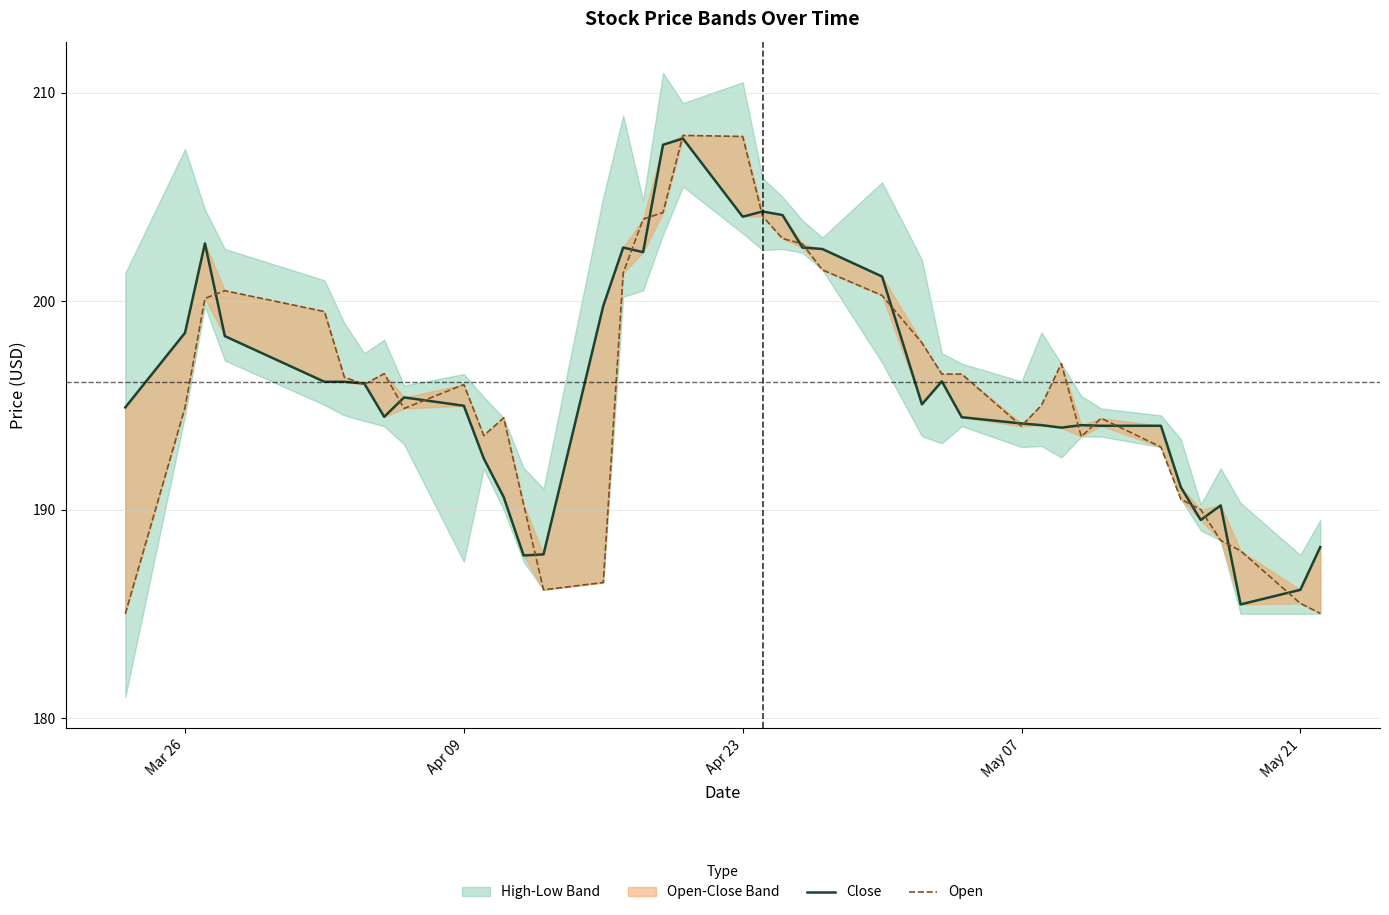

Reading right to left, transcribe all the data shown in this chart.

Close: 188.2	186.2	185.4	190.2	189.5	191.1	194.0	194.0	194.1	193.9	194.1	194.1	194.4	196.2	195.1	201.2	202.5	202.6	204.1	204.3	204.1	207.8	207.5	202.3	202.6	199.8	187.8	187.8	190.6	192.4	195.0	195.4	194.4	196.1	196.1	196.1	198.3	202.8	198.5	194.9
Open: 185.0	185.5	188.0	188.5	190.0	190.5	193.0	194.4	193.5	197.0	195.0	194.0	196.5	196.5	198.0	200.3	201.5	202.8	203.0	204.1	207.9	207.9	204.2	203.9	201.3	186.5	186.2	190.2	194.4	193.6	196.0	194.8	196.5	196.0	196.3	199.5	200.5	200.1	194.9	185.0